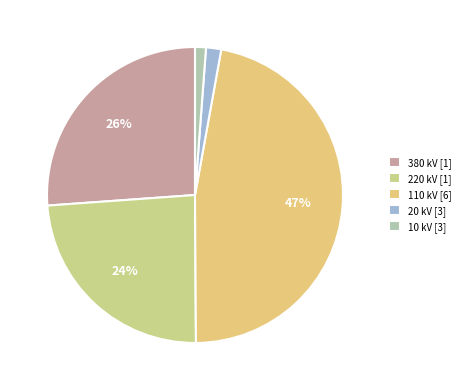

To the nearest percent, what is the difference between the largest and smallest slice percentages?

46%